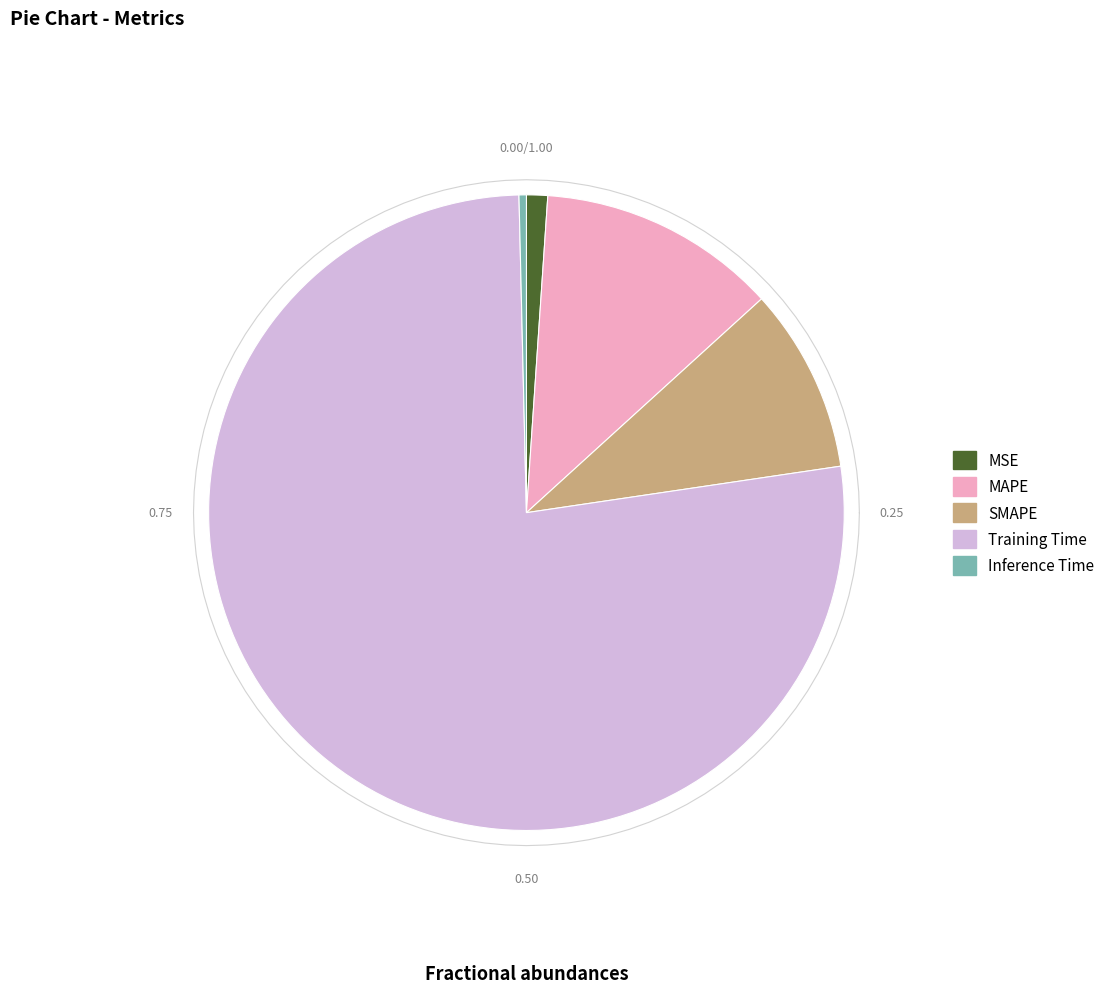

Which slice is the largest?

Training Time